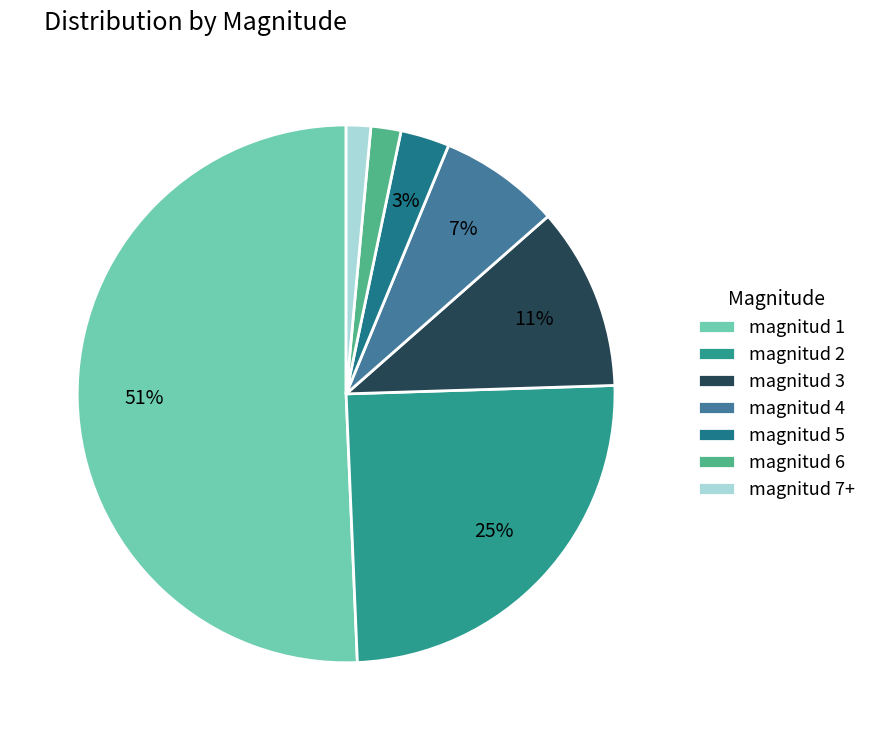

To the nearest percent, what is the difference between the magnitud 6 and magnitud 4 slice percentages?

5%